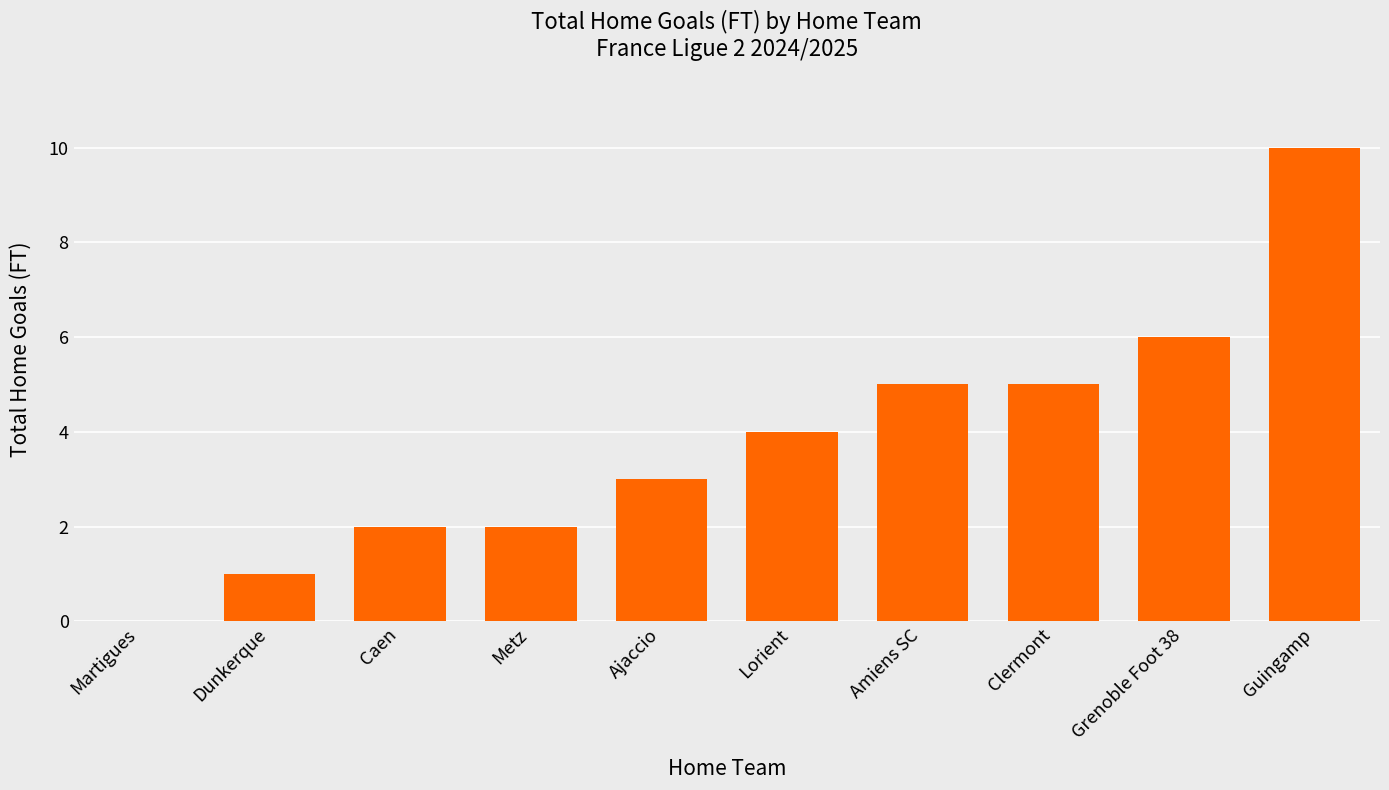

At which category does the chart reach its peak across all series?

Guingamp